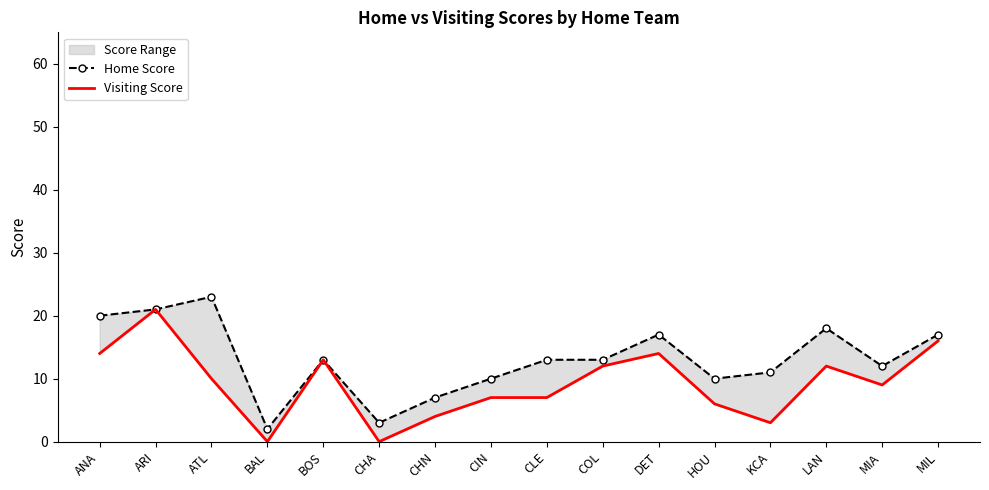

True or false: Home Score has more than 1 interior local peaks.

True